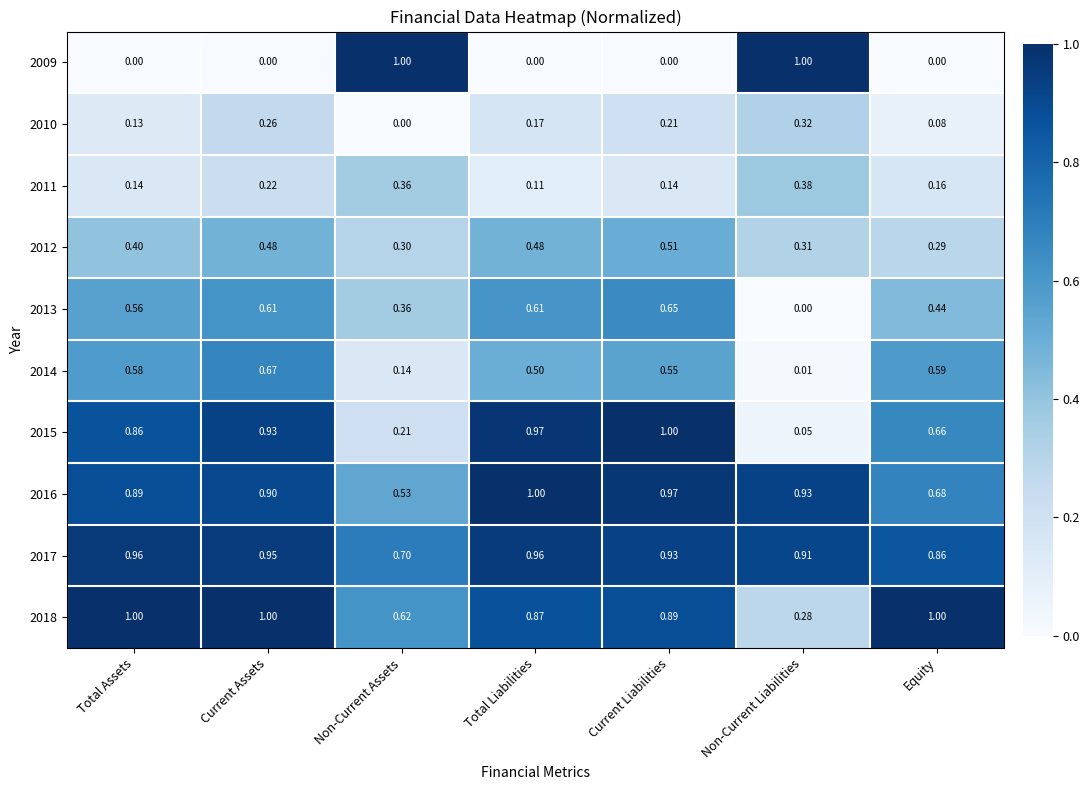

At which category is the sum across all series the highest?

Current Assets